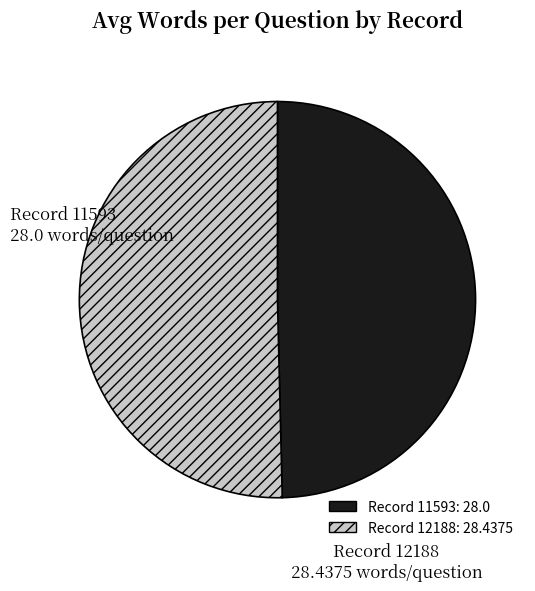

Is there a majority slice in this chart?

Yes